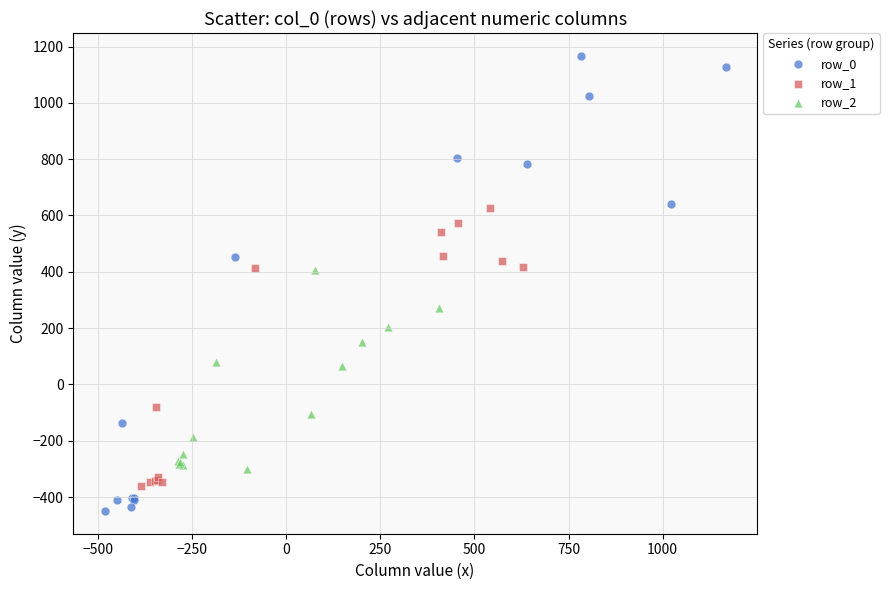

Which series reaches the maximum Y coordinate?

row_0